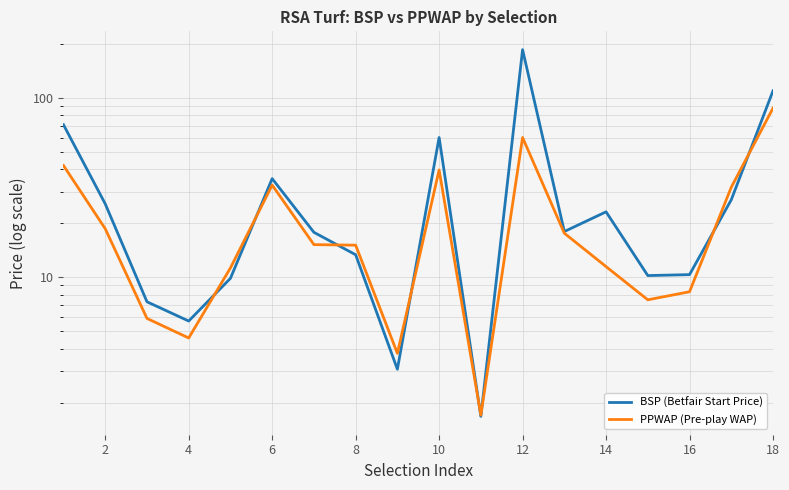

Which series has the largest range (max minus min)?

BSP (Betfair Start Price)